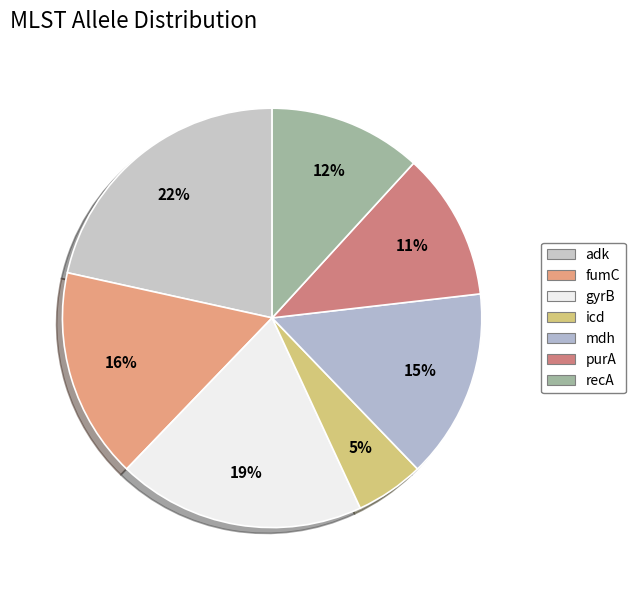

Does mdh account for over 50% of the chart?

No